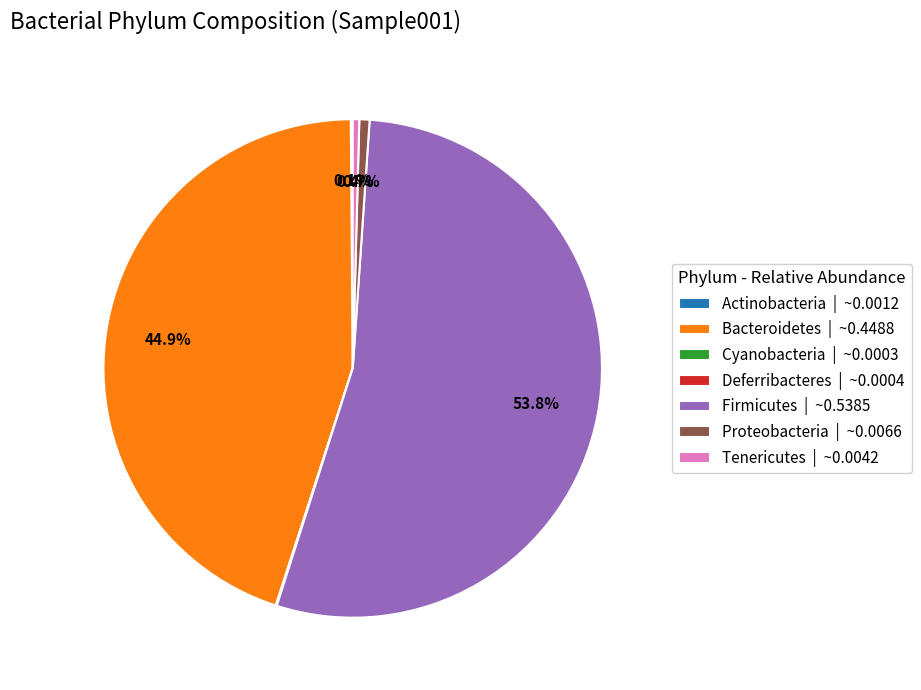

Does any single category account for the majority?

Yes